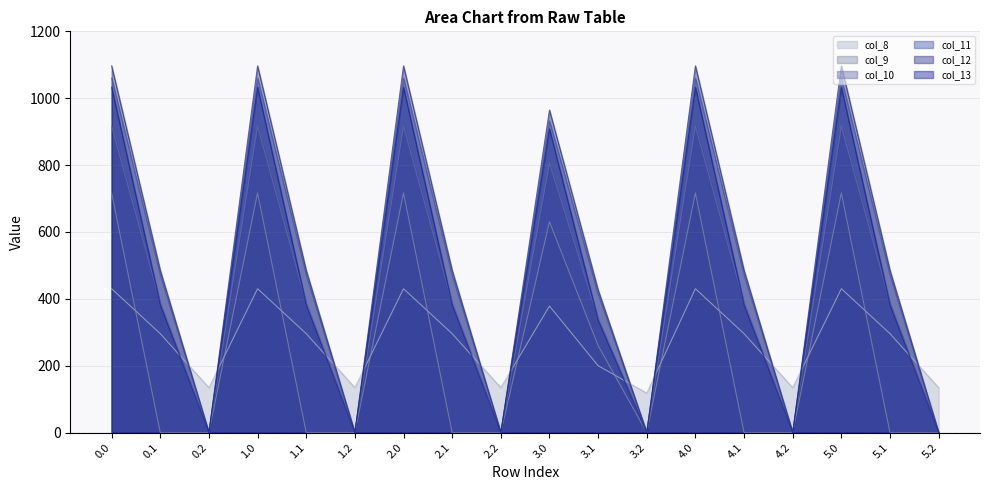

How many data points in col_10 are above 388?

11